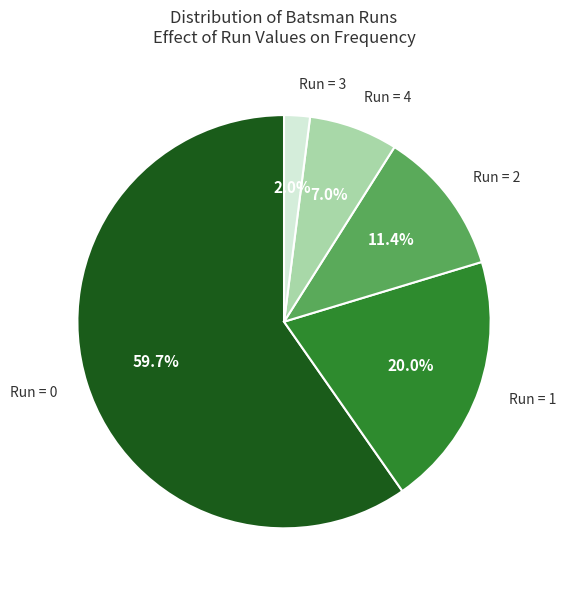

Combined, do Run = 4 and Run = 1 account for over 50%?

No